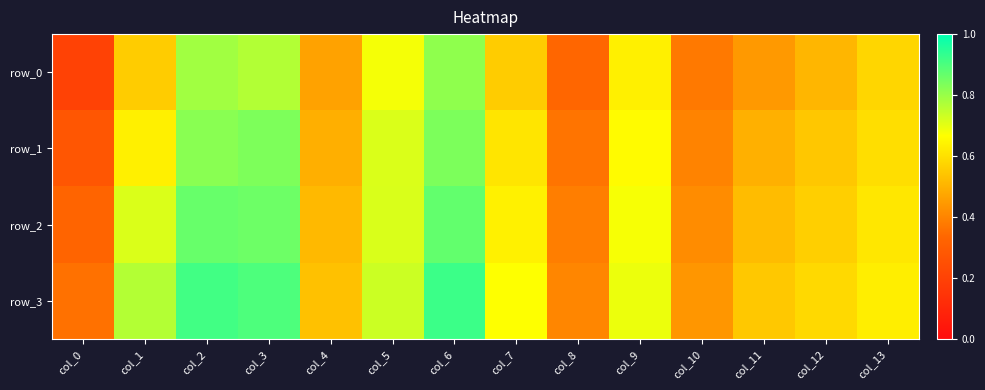

List the labels in order of row_2 value, smallest first.

col_0, col_8, col_10, col_4, col_11, col_12, col_13, col_7, col_9, col_1, col_5, col_3, col_2, col_6